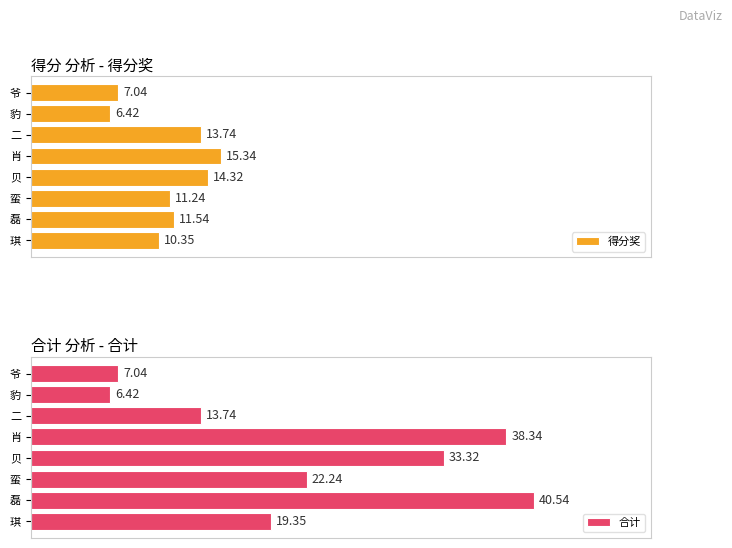

Where is 得分奖 nearest to the value 10?

琪